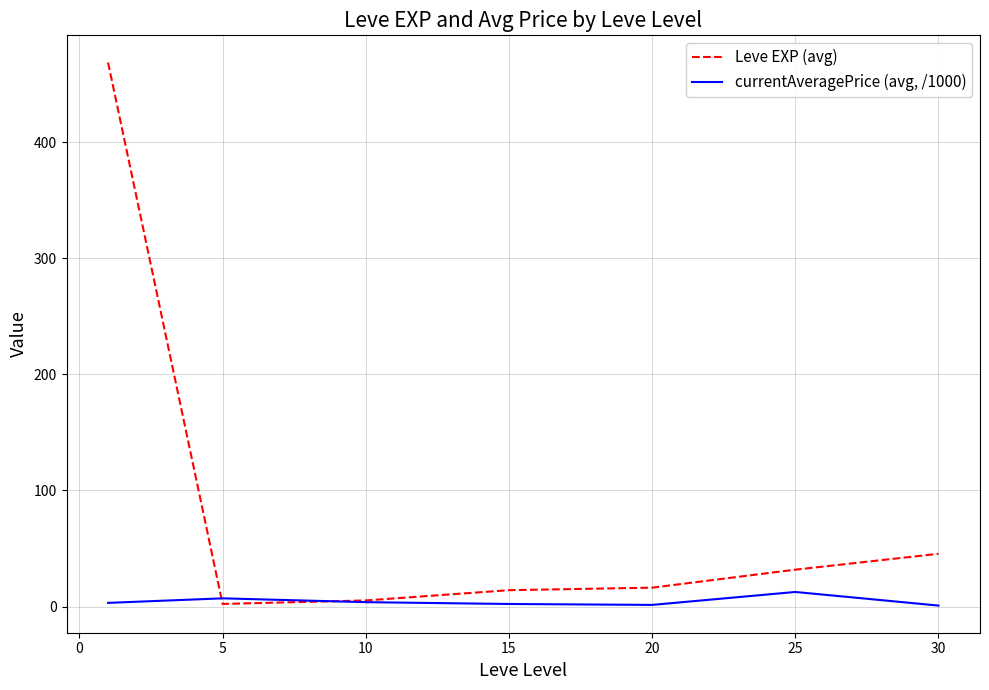

True or false: Leve EXP (avg) has more than 2 points higher than both neighbors.

False